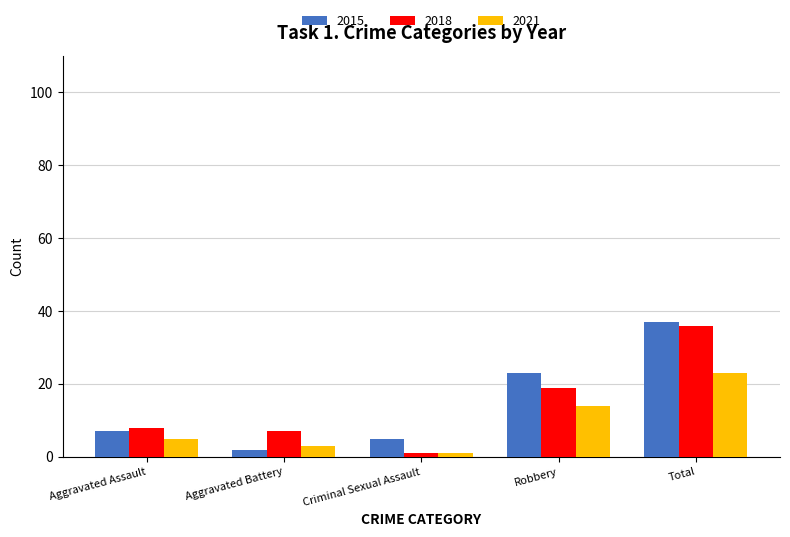

At how many categories does at least one series exceed 3?

5